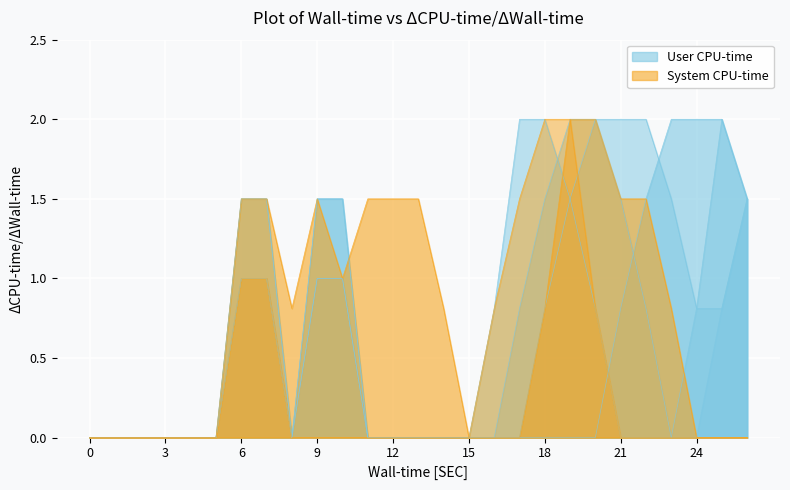

How many lines are shown in the chart?

6